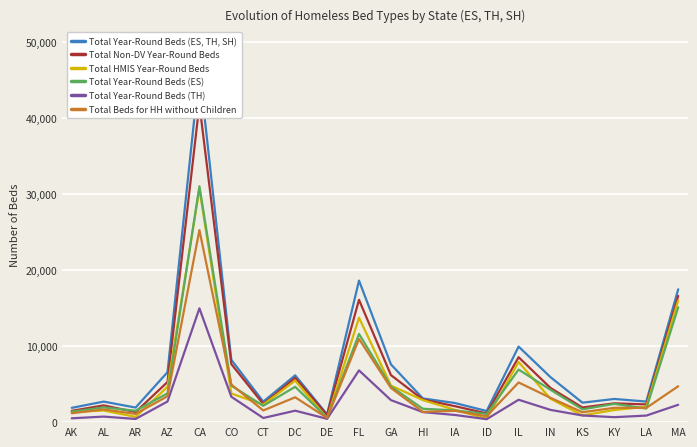

Where is Total Beds for HH without Children nearest to the value 12907?

FL